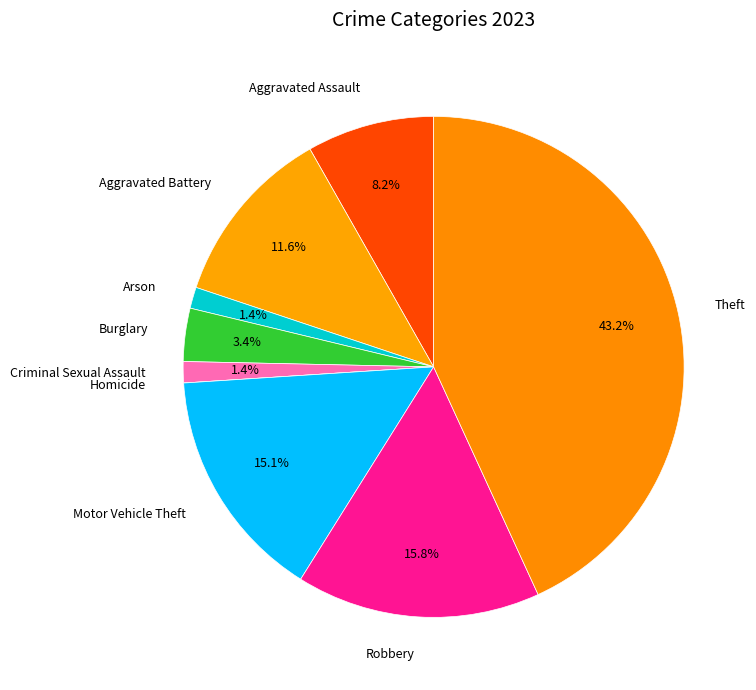

To the nearest percent, what portion does Aggravated Assault represent?

8%